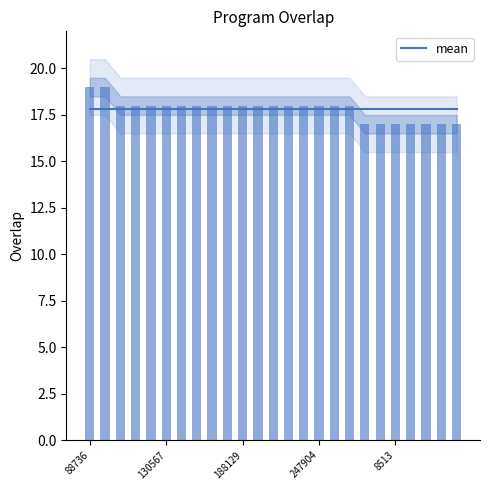

What is the difference between the maximum and minimum values?

2